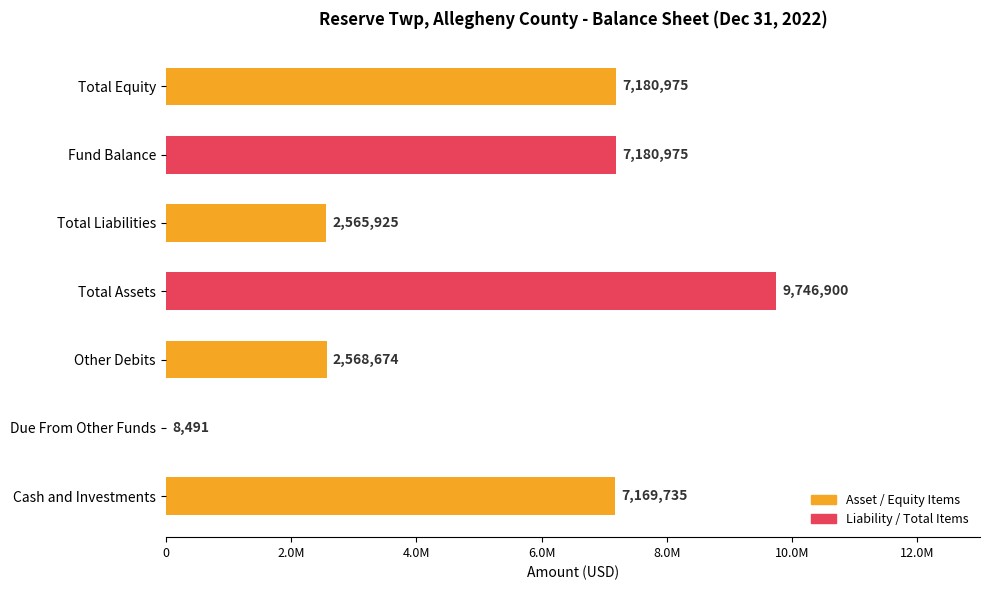

Are the bars horizontal?

Yes